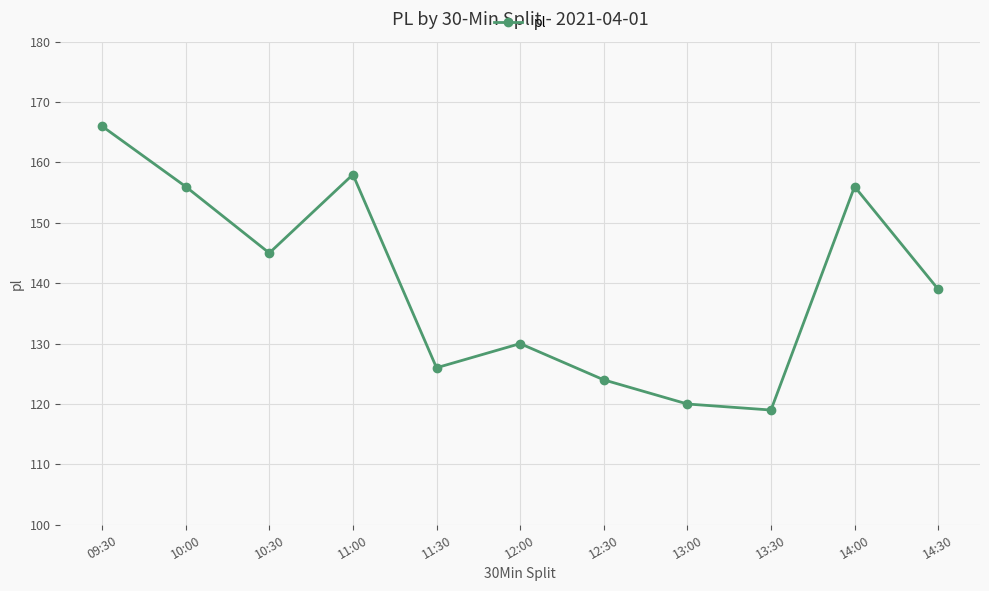

How many values are below 139?

5